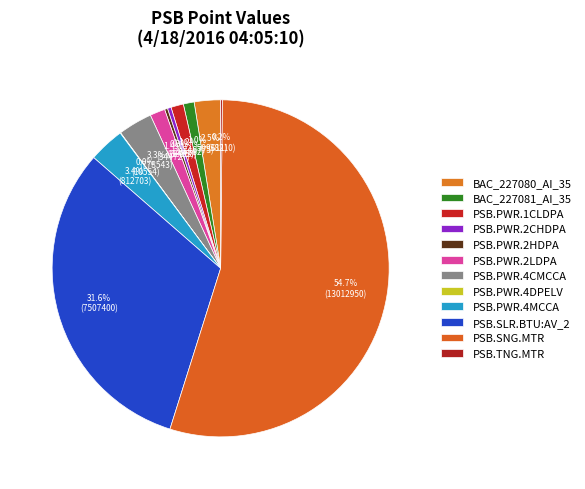

Is there a majority slice in this chart?

Yes